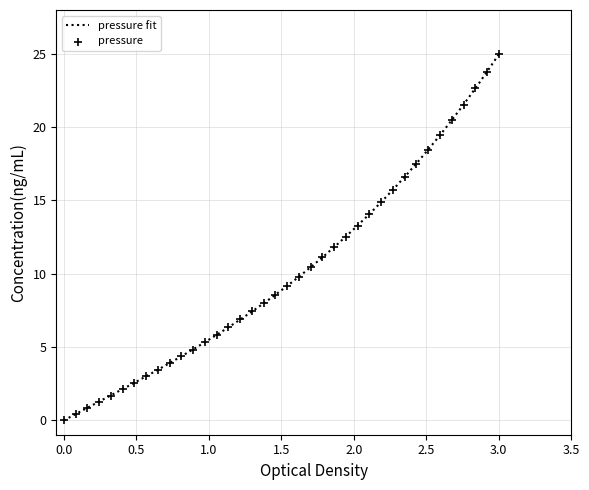

What is the highest value of the pressure fit series?

25.0